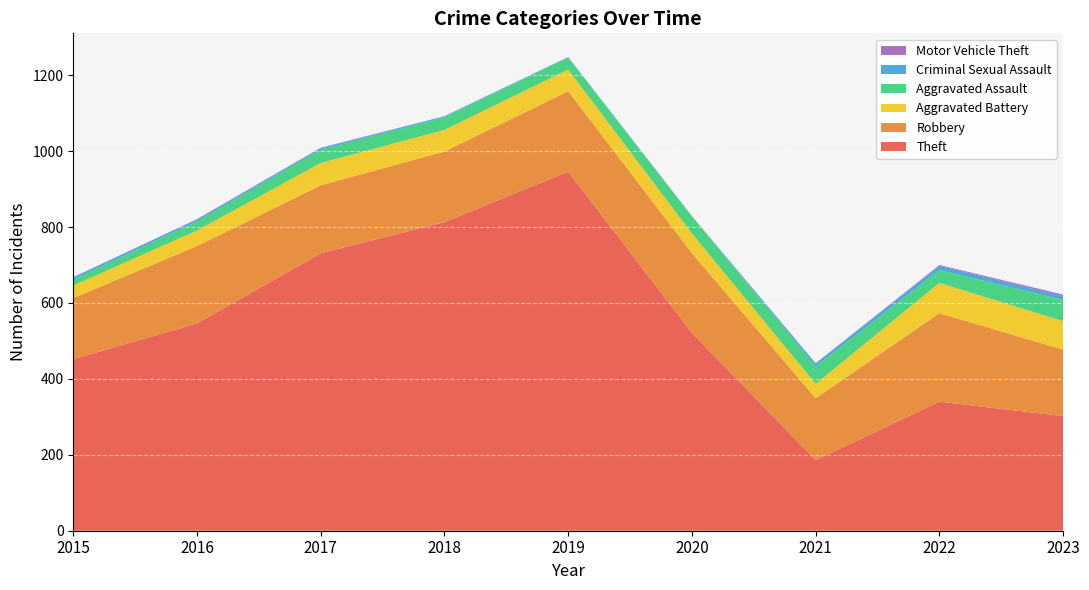

Reading left to right, what are all the values shown in this chart?

Theft: 2015=452	2016=546	2017=731	2018=813	2019=946	2020=521	2021=186	2022=340	2023=302
Robbery: 2015=161	2016=204	2017=179	2018=186	2019=212	2020=210	2021=163	2022=233	2023=175
Aggravated Battery: 2015=33	2016=41	2017=59	2018=57	2019=57	2020=52	2021=38	2022=80	2023=75
Aggravated Assault: 2015=16	2016=24	2017=35	2018=33	2019=31	2020=45	2021=46	2022=34	2023=56
Criminal Sexual Assault: 2015=6	2016=5	2017=4	2018=3	2019=2	2020=0	2021=8	2022=11	2023=10
Motor Vehicle Theft: 2015=0	2016=1	2017=1	2018=0	2019=0	2020=1	2021=0	2022=2	2023=4